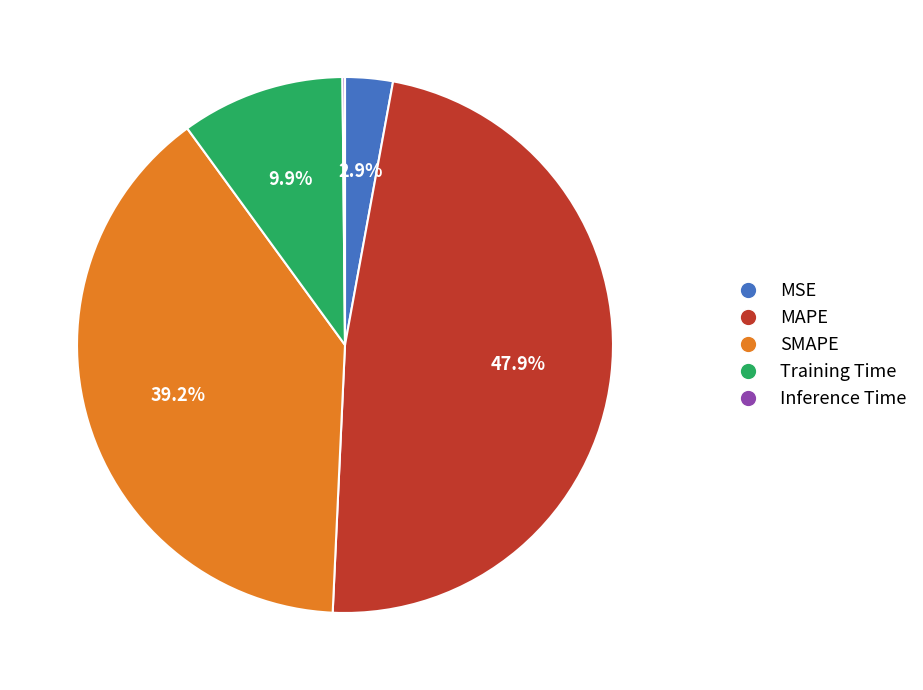

Which slice is the largest?

MAPE